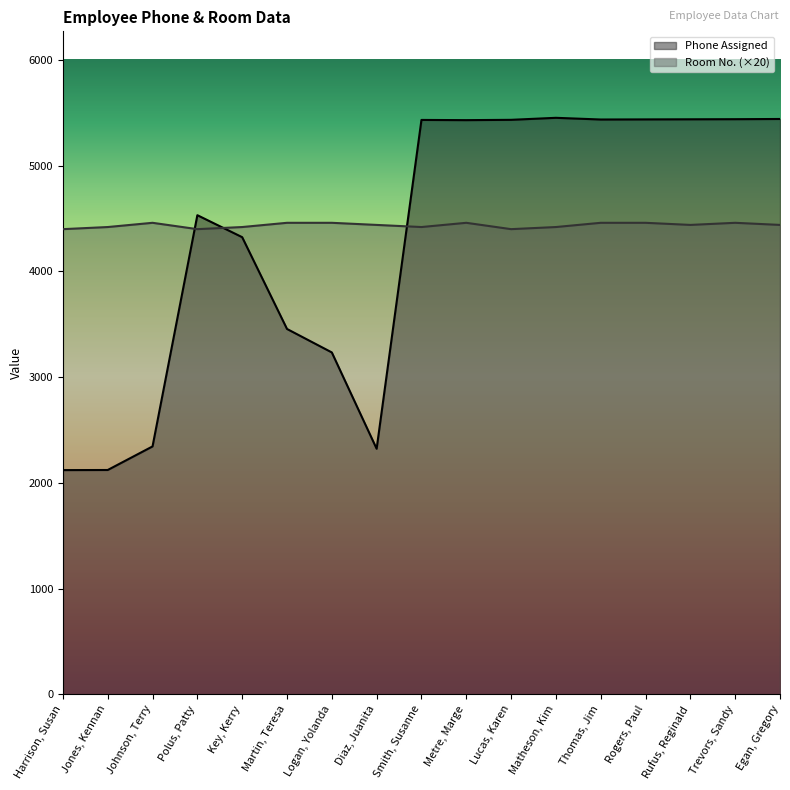

What is the value of the Room No. point at the 8th from the left?

4440